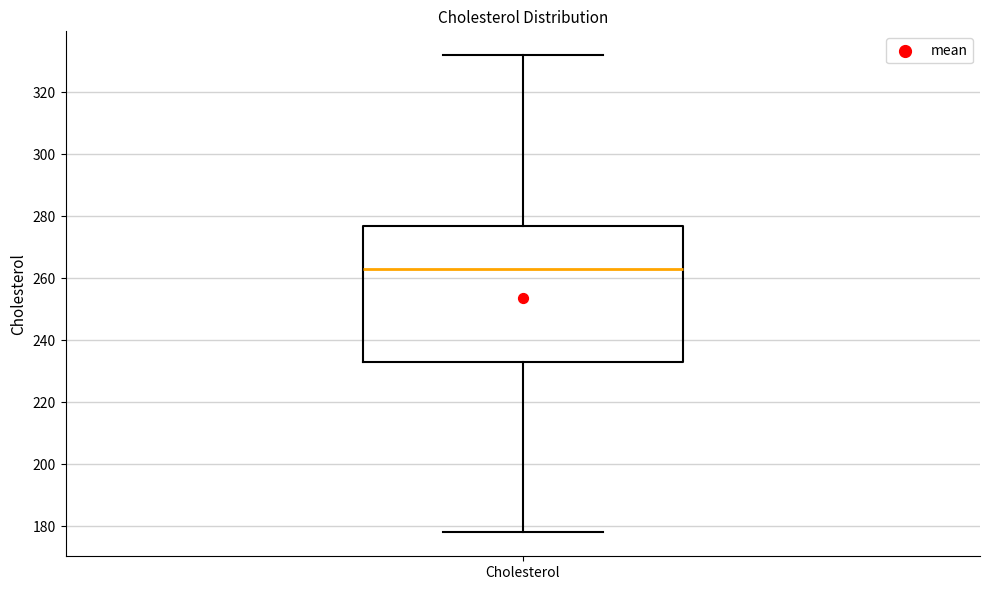

Read this box plot against the y-axis: the position of the median line, the range covered by the box, and the ends of both whiskers. The values are not printed on the chart, so give them approximately, as read against the axis.

median 264, box 234 to 278, whiskers 178 to 332